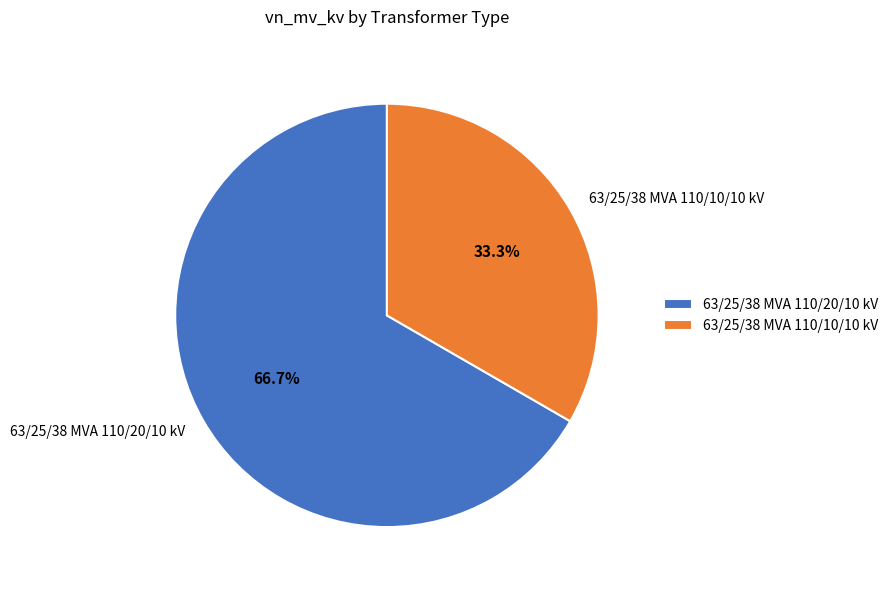

To the nearest percent, what is the difference between the largest and smallest slice percentages?

33%